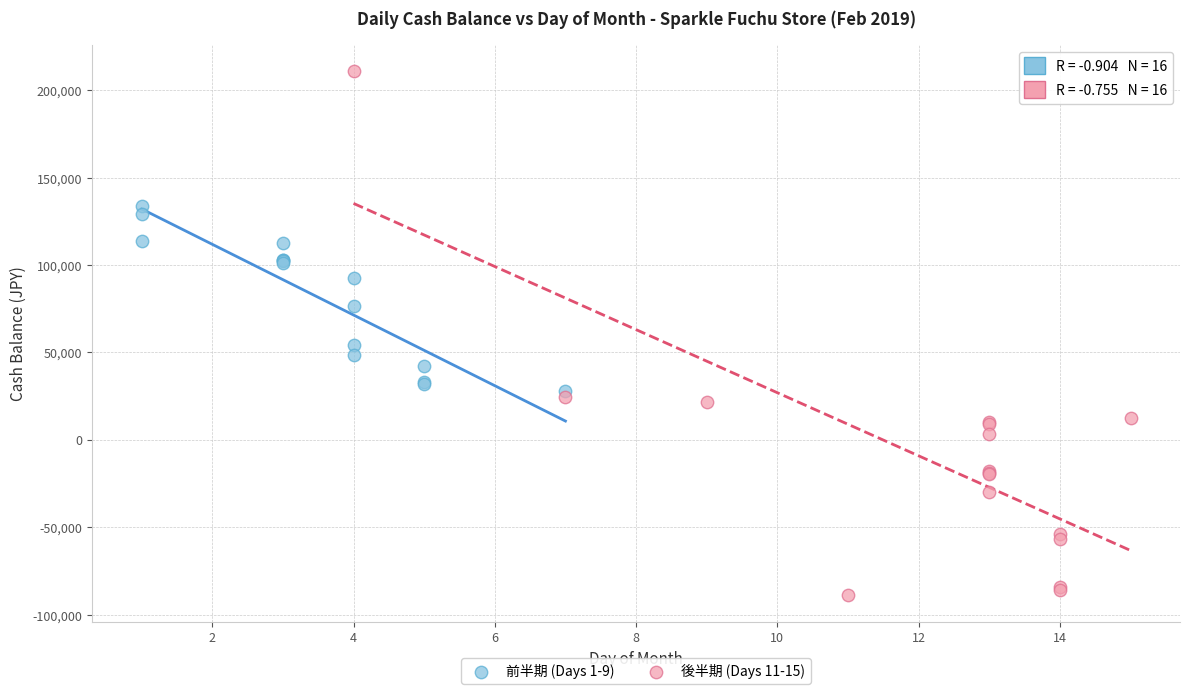

Which series has the widest spread of Y values?

後半期 (Days 11-15)